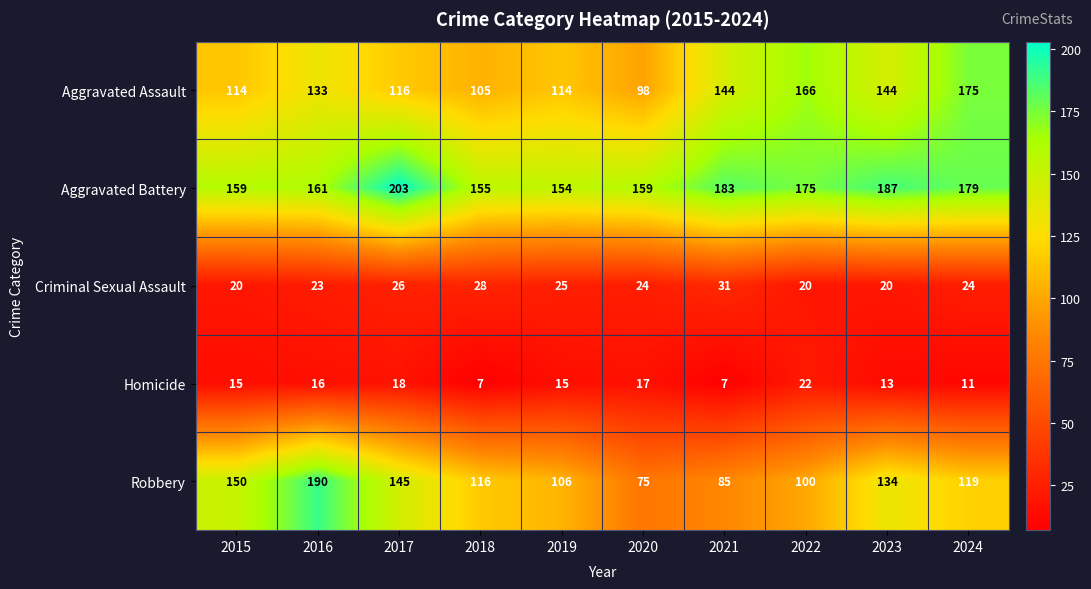

What is the difference between the maximum and second lowest values in the Aggravated Assault series?

70